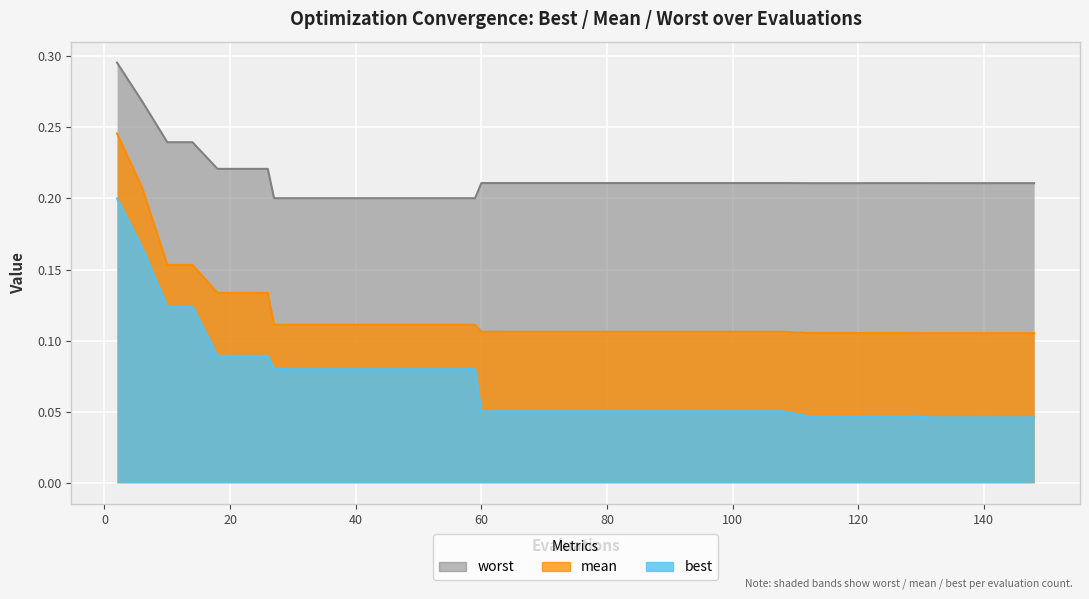

Reading left to right, what are all the values shown in this chart?

mean: 0.2	0.2	0.2	0.2	0.1	0.1	0.1	0.1	0.1	0.1	0.1	0.1	0.1	0.1	0.1	0.1	0.1	0.1	0.1	0.1	0.1	0.1	0.1	0.1	0.1	0.1	0.1	0.1	0.1	0.1	0.1	0.1	0.1	0.1	0.1	0.1	0.1	0.1	0.1	0.1
best: 0.2	0.2	0.1	0.1	0.1	0.1	0.1	0.1	0.1	0.1	0.1	0.1	0.1	0.1	0.1	0.1	0.1	0.1	0.1	0.1	0.1	0.1	0.1	0.1	0.1	0.1	0.1	0.1	0.1	0.0	0.0	0.0	0.0	0.0	0.0	0.0	0.0	0.0	0.0	0.0
worst: 0.3	0.3	0.2	0.2	0.2	0.2	0.2	0.2	0.2	0.2	0.2	0.2	0.2	0.2	0.2	0.2	0.2	0.2	0.2	0.2	0.2	0.2	0.2	0.2	0.2	0.2	0.2	0.2	0.2	0.2	0.2	0.2	0.2	0.2	0.2	0.2	0.2	0.2	0.2	0.2